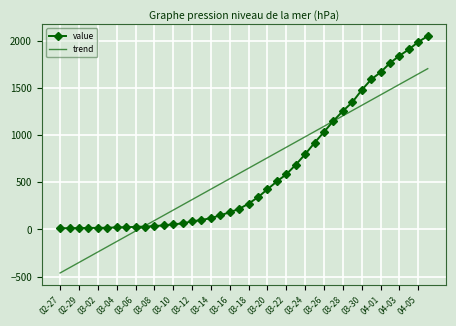

List the series in order of their peak value, highest first.

value, trend